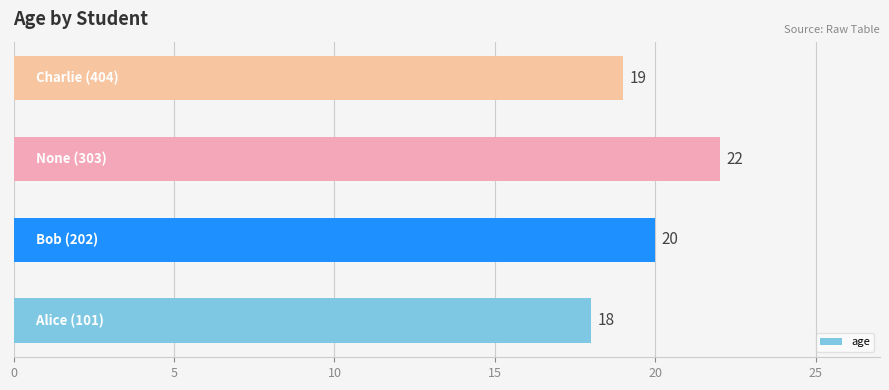

What is the smallest value displayed?

18